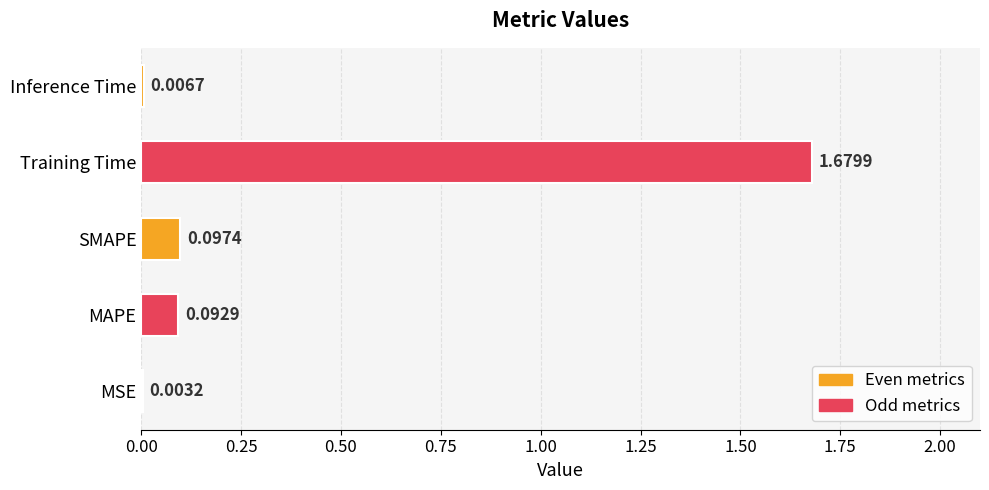

Where is the data nearest to the value 0?

MSE